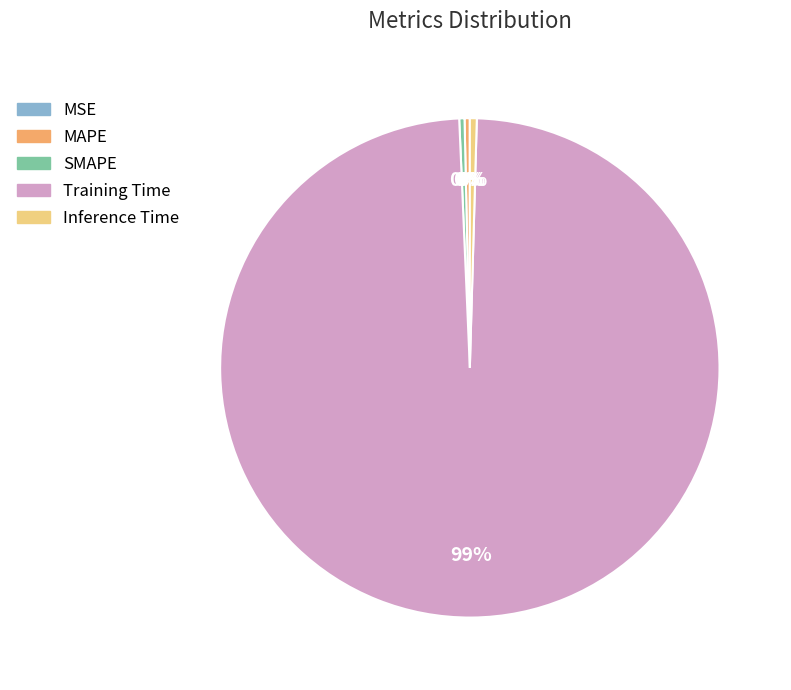

The SMAPE slice represents 9% of the pie. True or false?

False